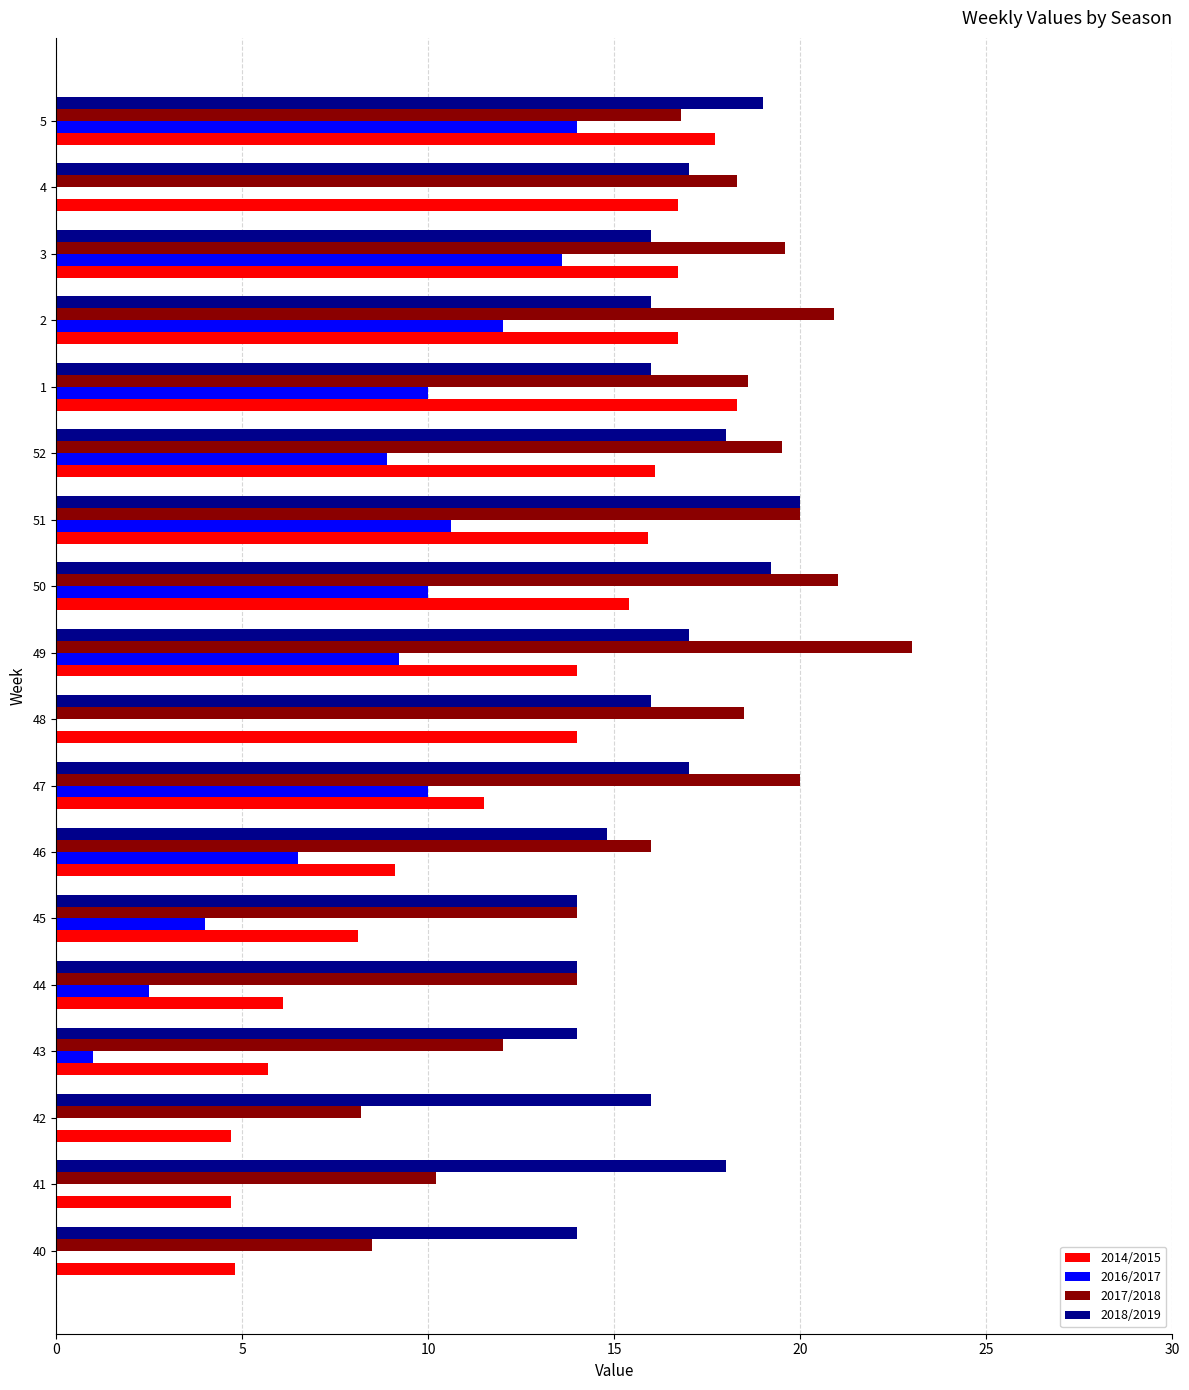

Which series changed the most between 41 and 48?

2014/2015